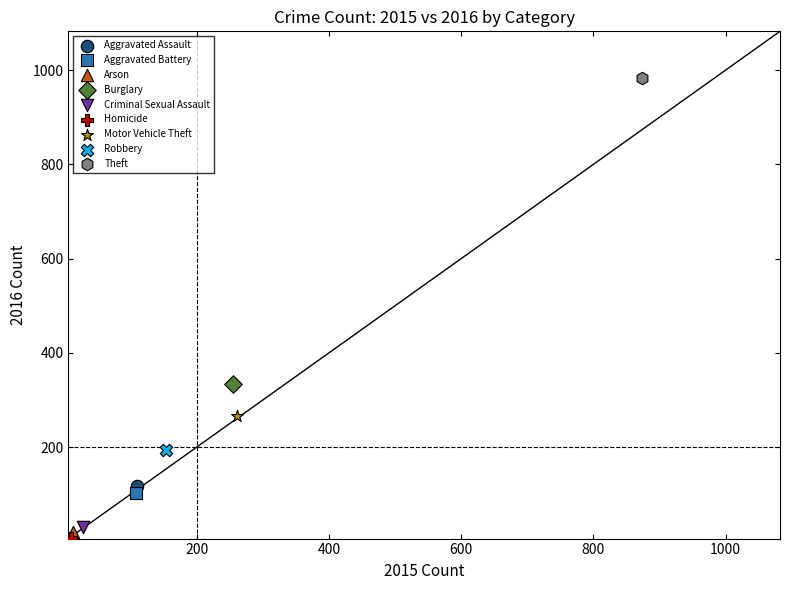

Which series reaches the minimum Y coordinate?

Homicide